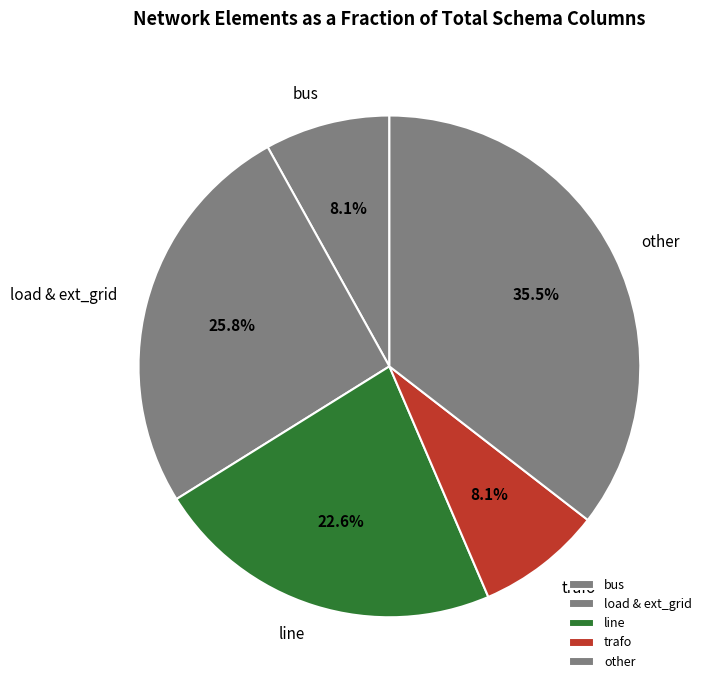

What is the largest slice in the pie chart?

other